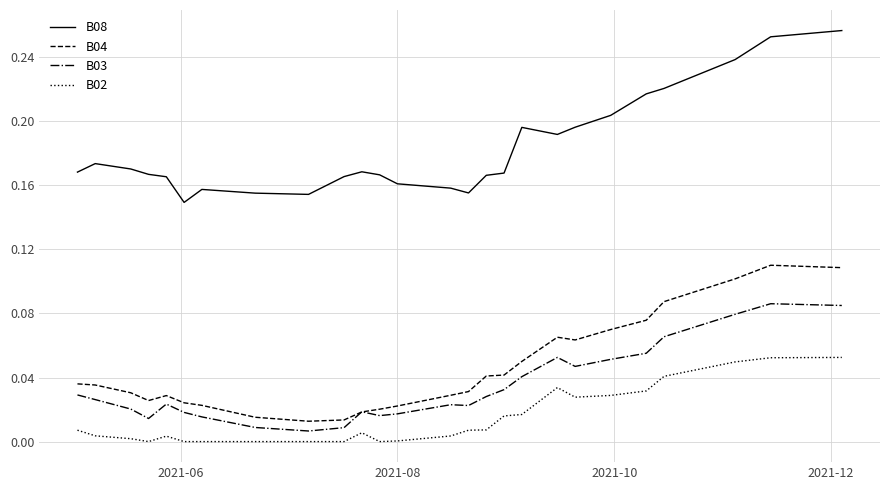

How many series are shown in this chart?

4